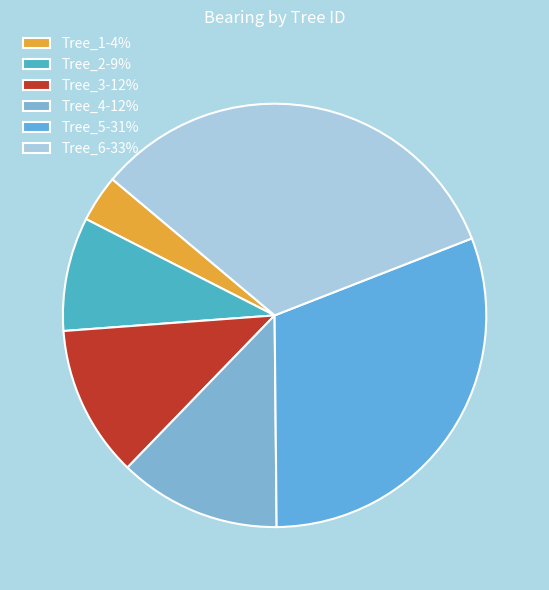

How many segments does this pie chart have?

6